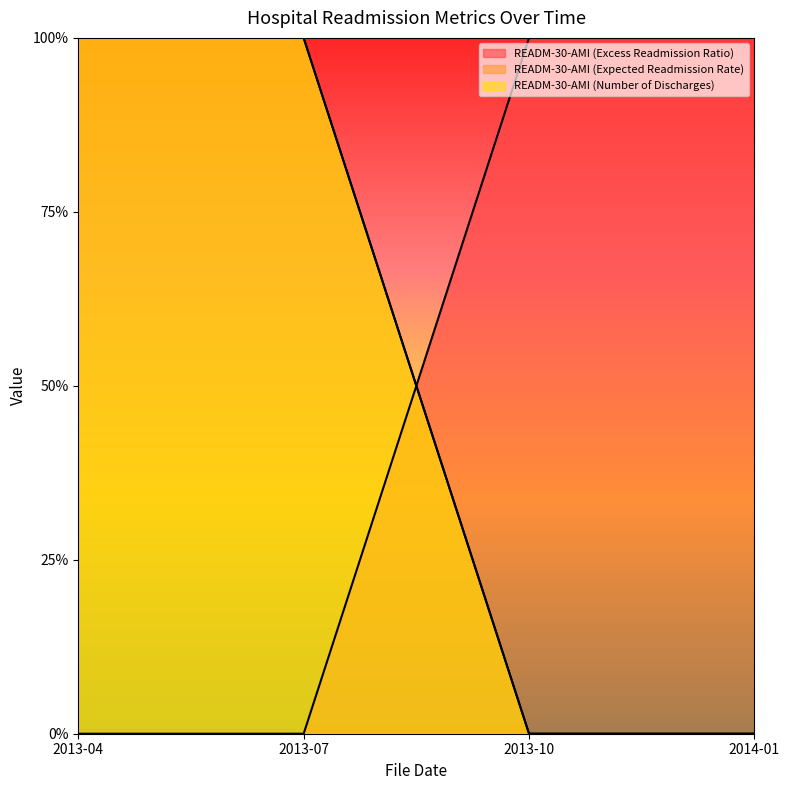

Does the chart display data point markers on the line(s)?

No